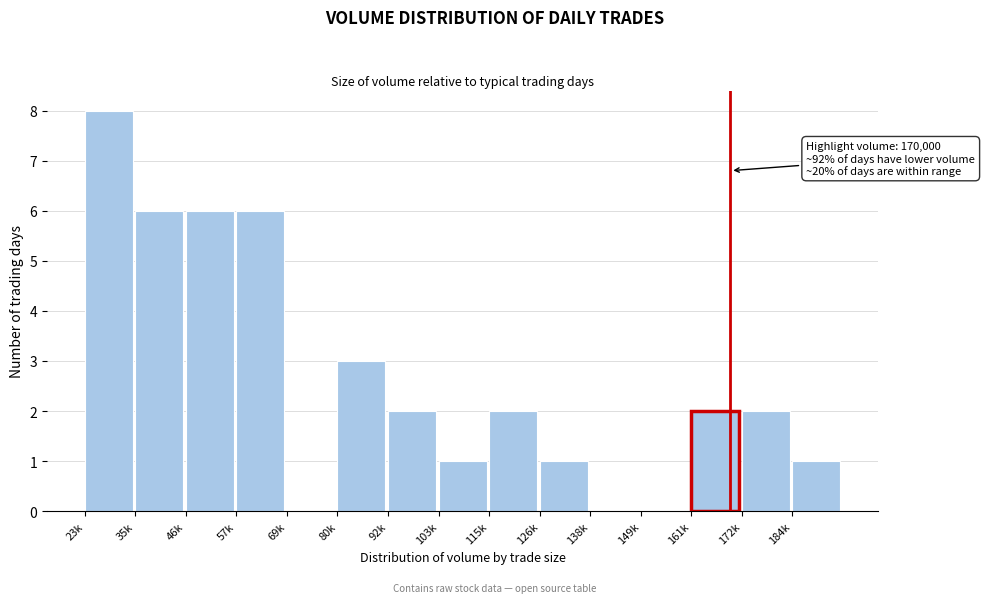

Reading left to right, list all the values displayed in this chart.

23k=8	35k=6	46k=6	57k=6	69k=0	80k=3	92k=2	103k=1	115k=2	126k=1	138k=0	149k=0	161k=2	172k=2	184k=1